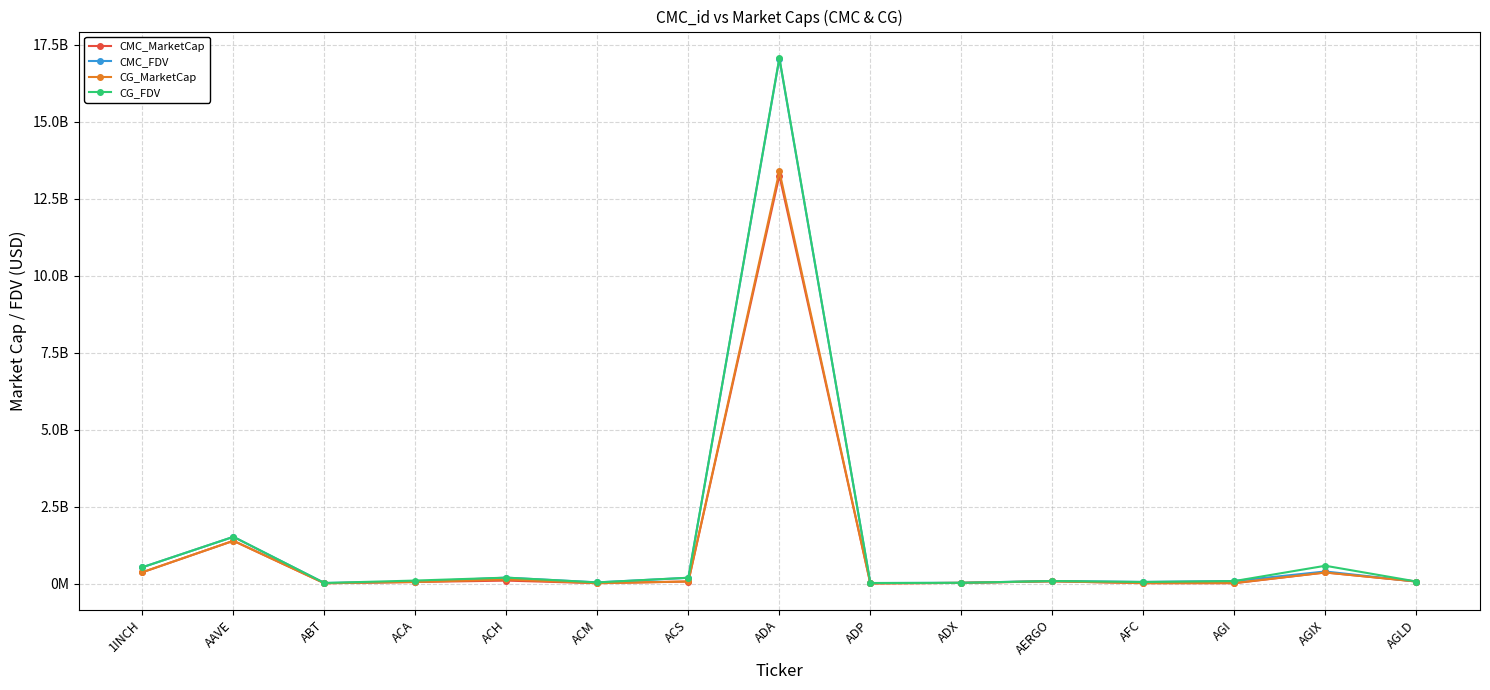

At which category is the sum across all series the highest?

ADA